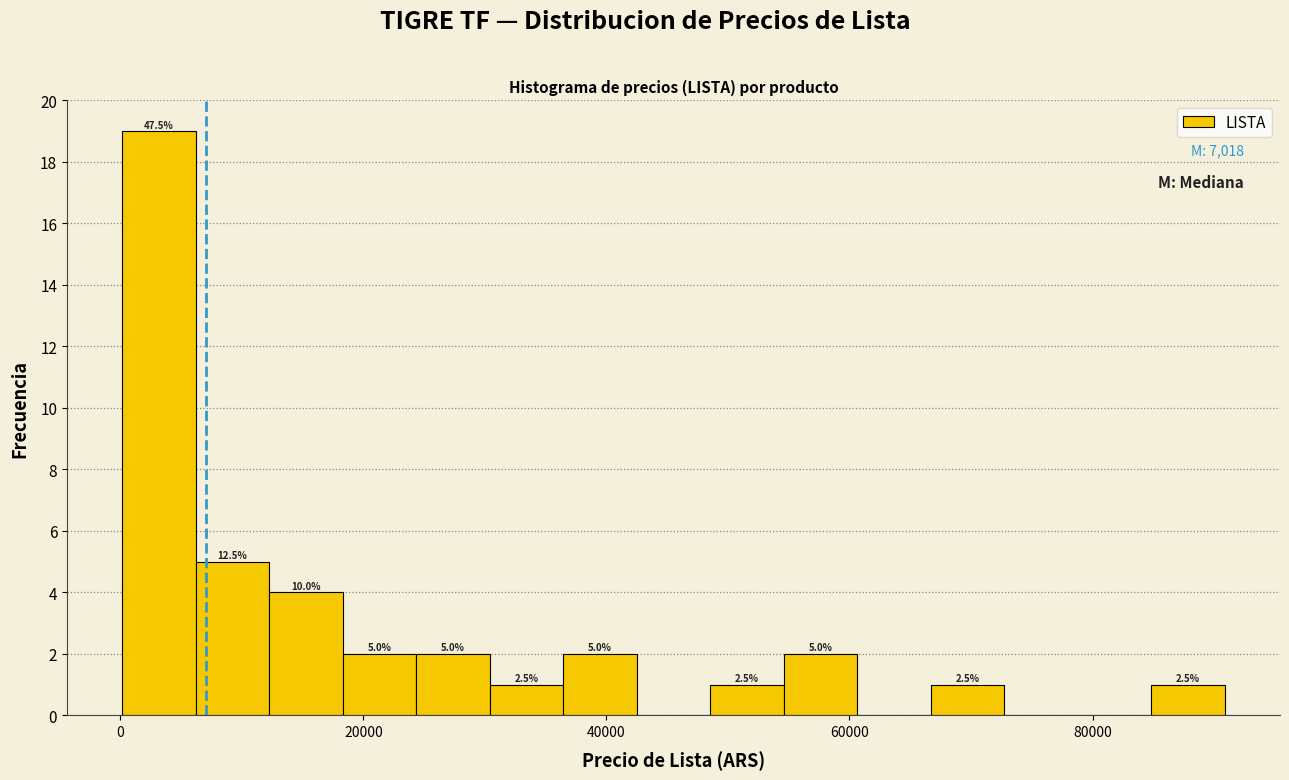

Around what value on the x-axis is the tallest bar? Give the approximate position of its centre, as read against the axis.

4000